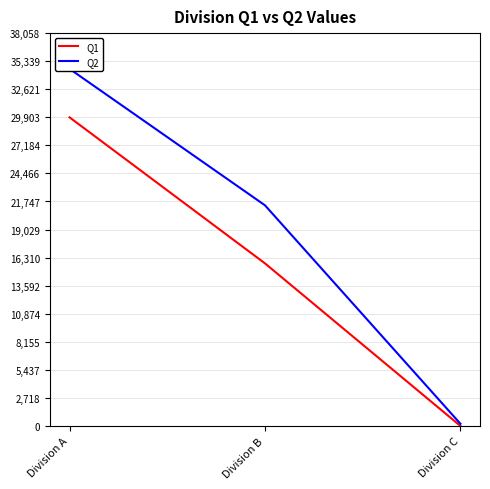

How many data points does each series have?

3